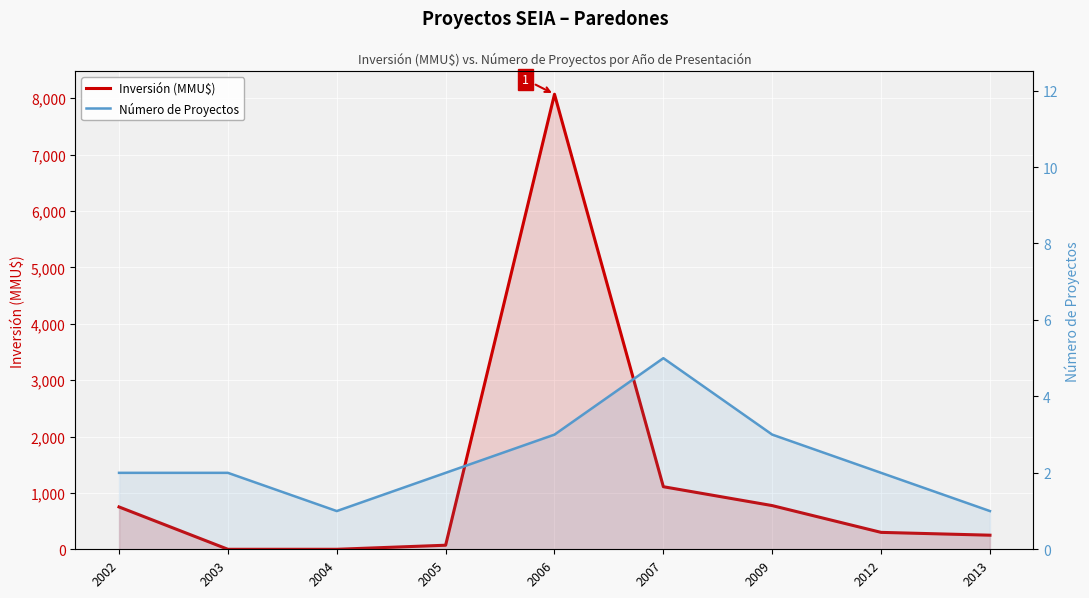

Between 2005 and 2013, which series saw the biggest shift?

Inversión (MMU$)